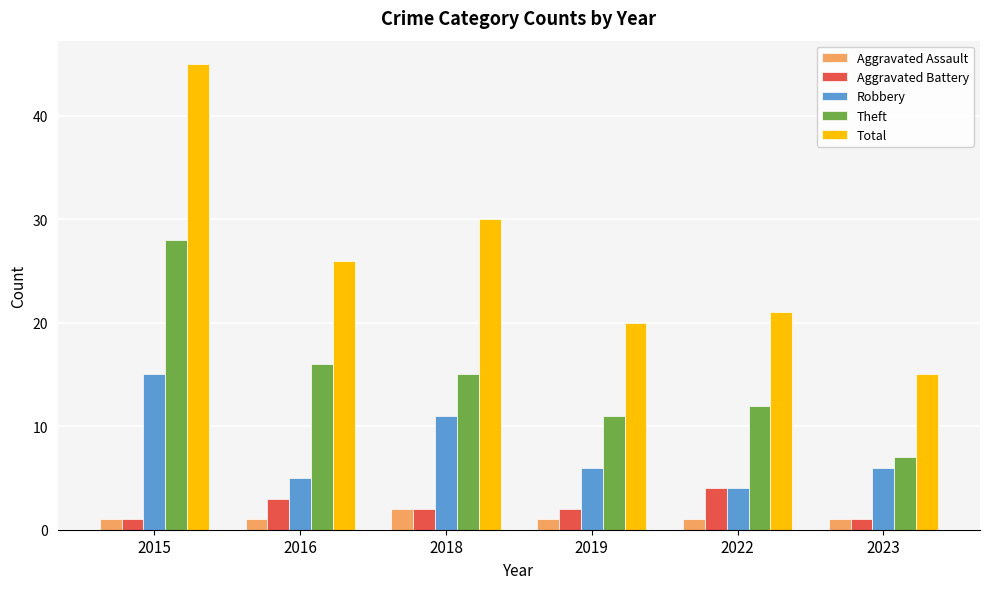

What is the sum of the Aggravated Battery values at 2019 and 2016?

5